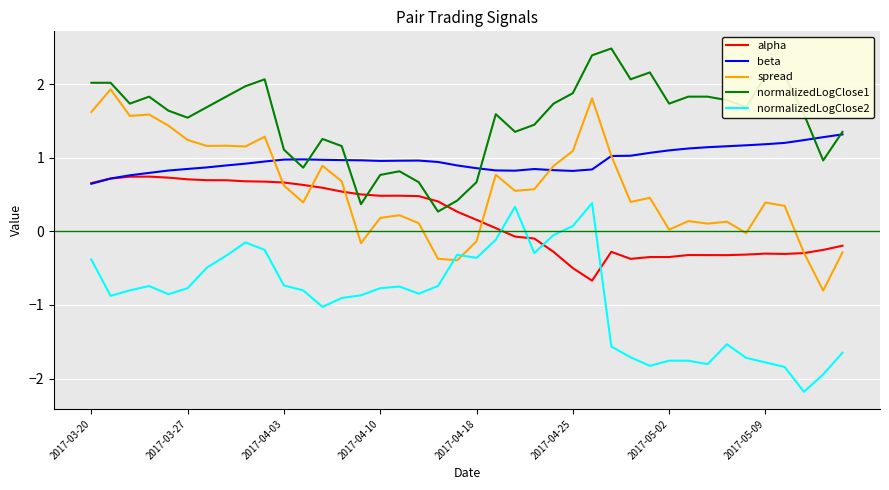

Which series has the largest total across all categories?

normalizedLogClose1